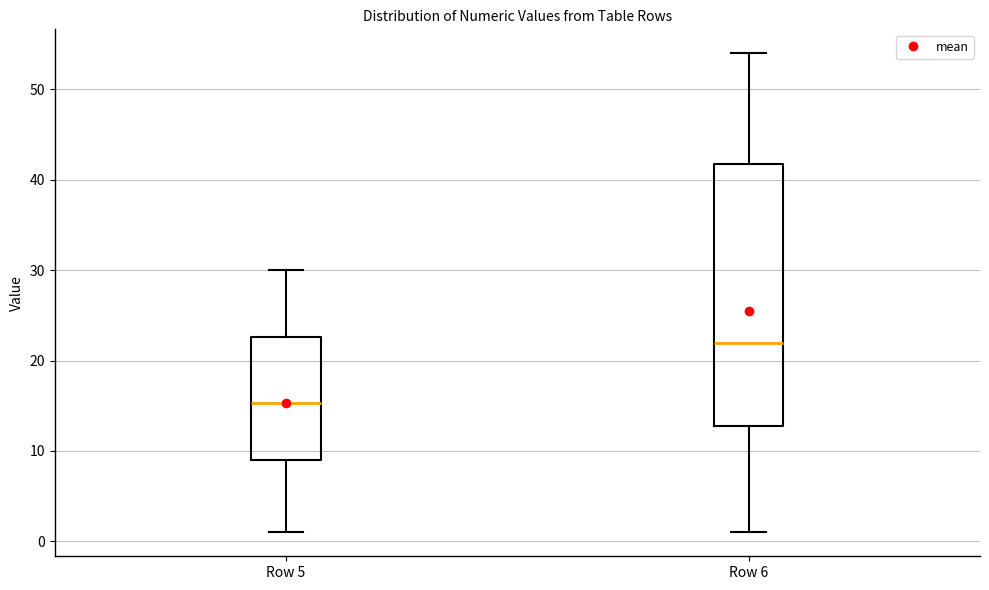

Reading left to right, transcribe this box plot: for each box, give where its median line is, the range the box spans, and where its two whiskers end, as read against the y-axis. The values are not printed on the chart, so give them approximately, as read against the axis.

Row 5: median 15, box 9 to 23, whiskers 1 to 30
Row 6: median 22, box 13 to 42, whiskers 1 to 54